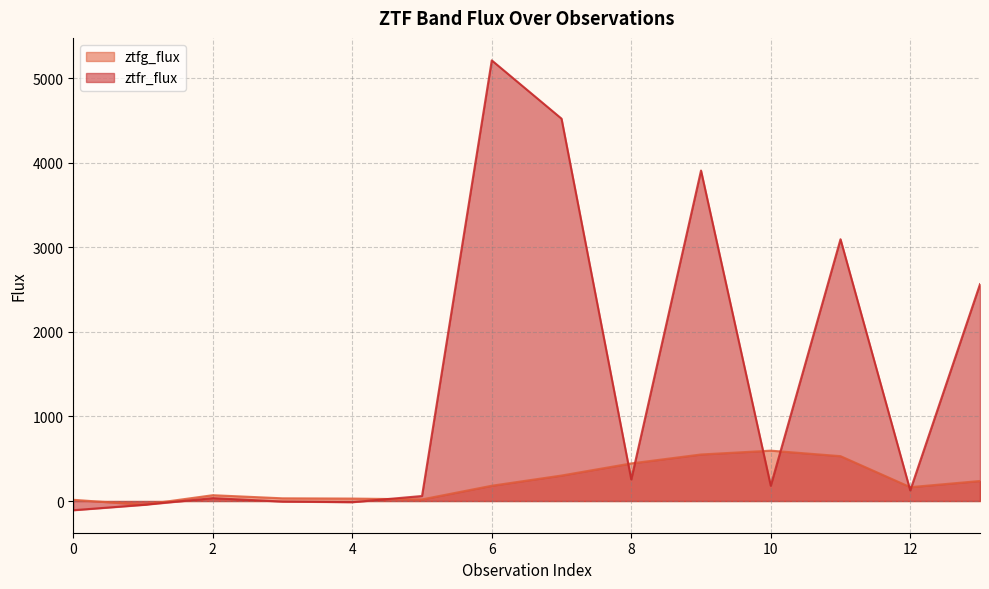

How many values in the ztfr_flux series exceed 180?

7